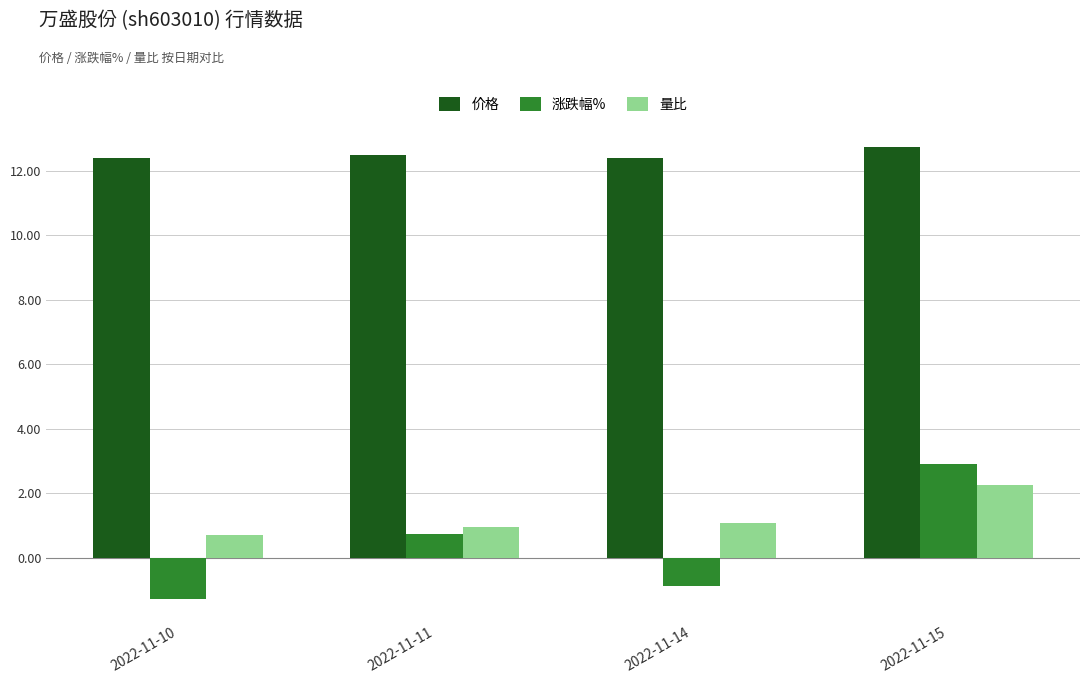

Is it true that 价格 equals 20.7 at 2022-11-10?

False